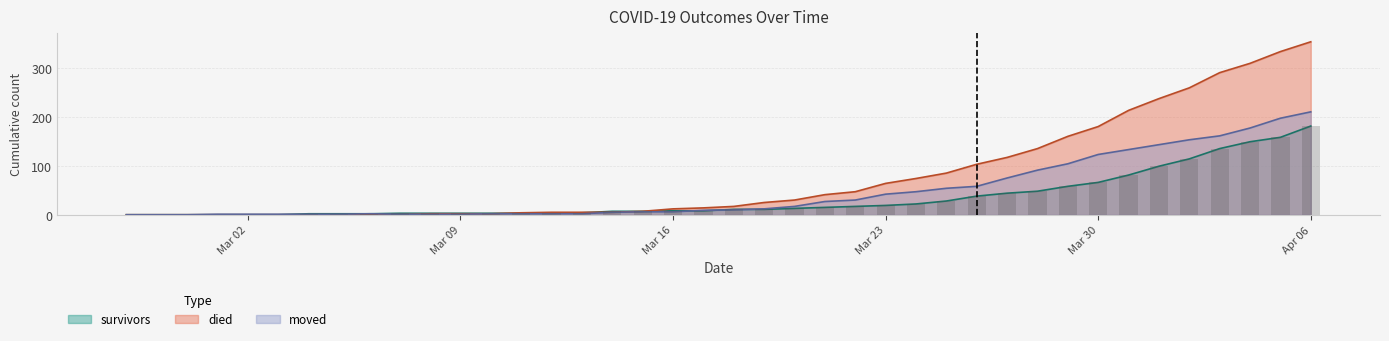

Which category has the lowest value in the died series?

2020-02-27